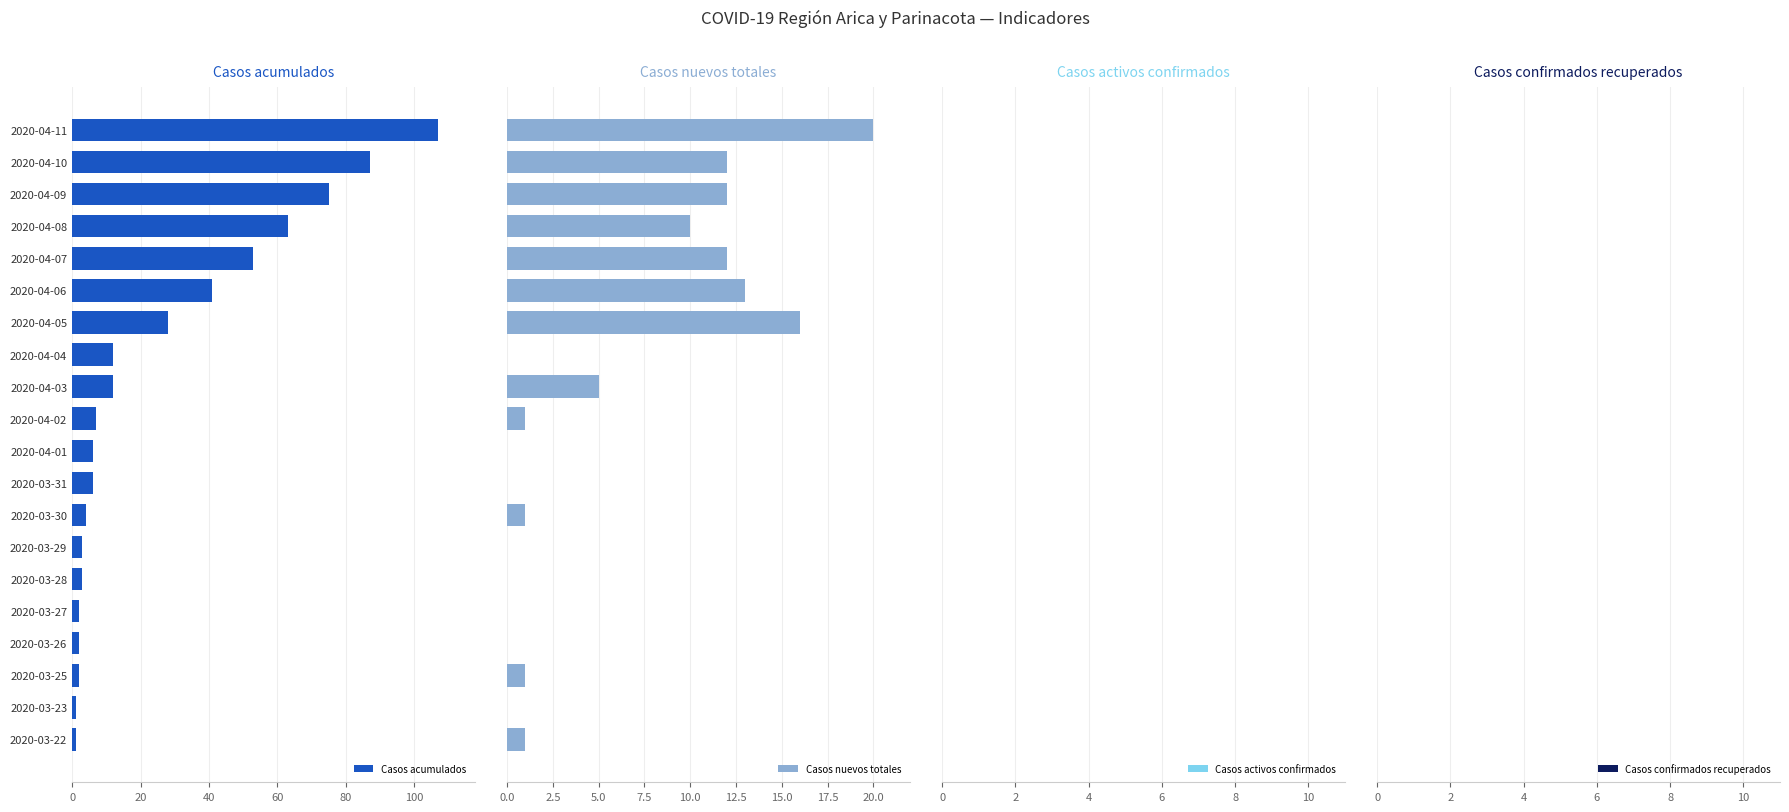

True or false: Casos acumulados has a value of 63 at 2020-04-08.

True